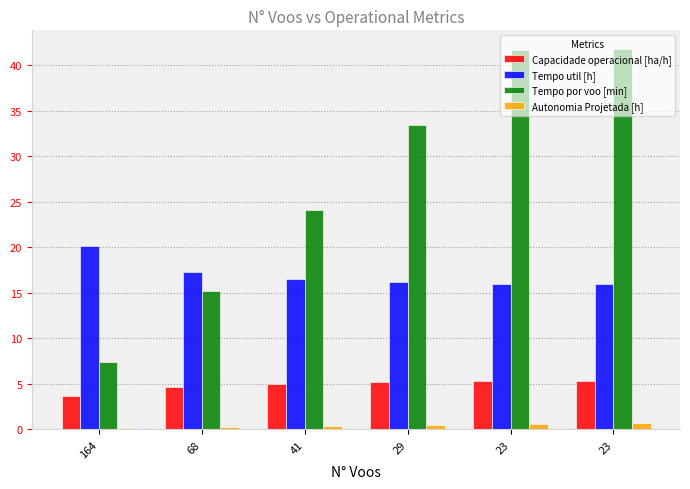

Which series has the largest total across all categories?

Tempo por voo [min]